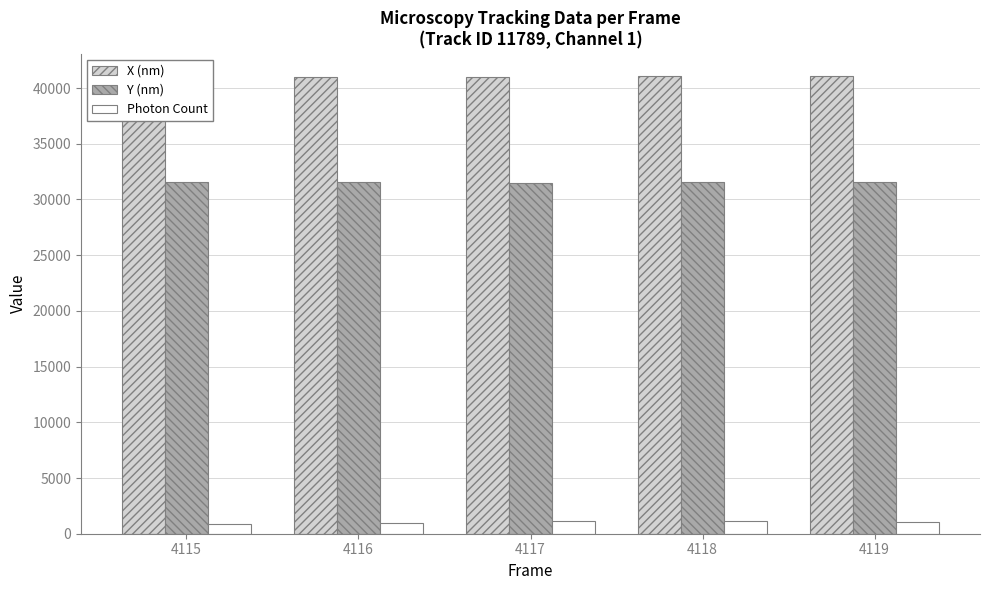

Rank the series by their maximum value, from highest to lowest.

X (nm), Y (nm), Photon Count